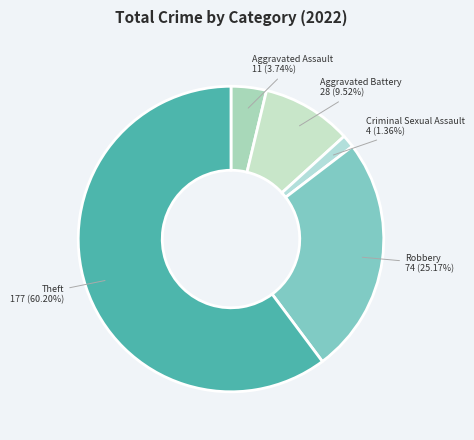

Approximately how many times larger is the value at Aggravated Assault compared to Theft?

0.1